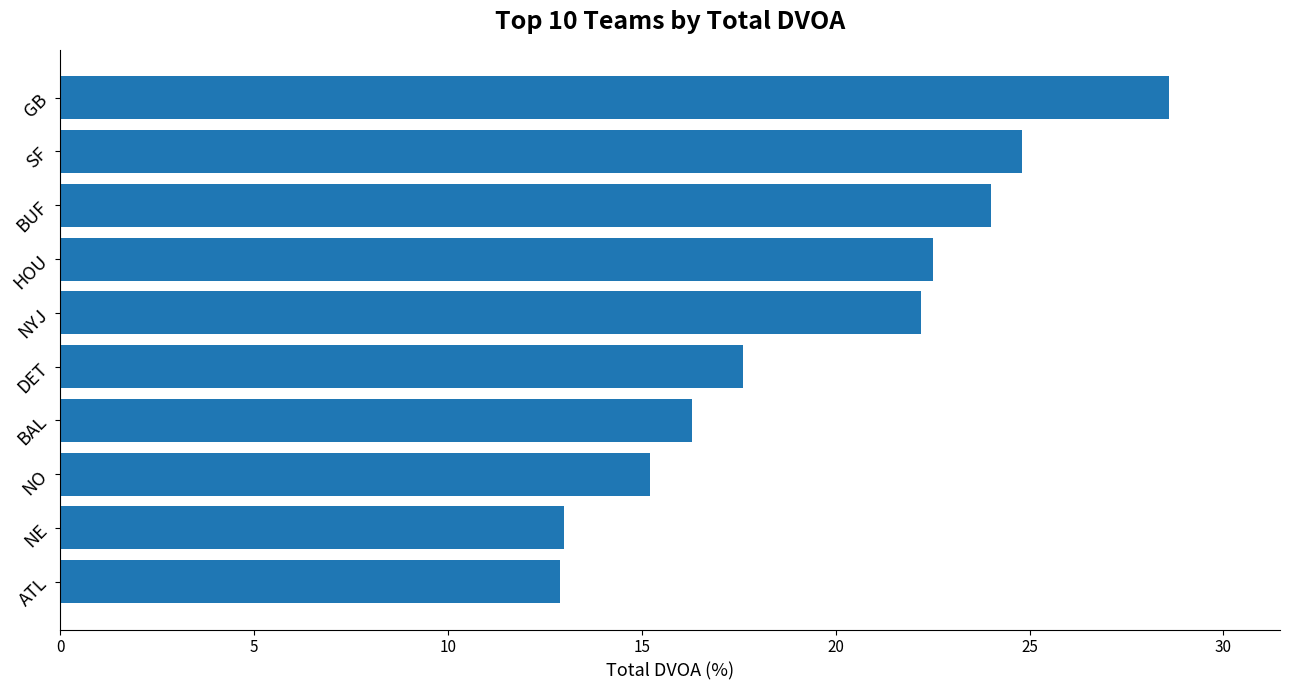

The chart shows a value of 8.4 at DET. True or false?

False